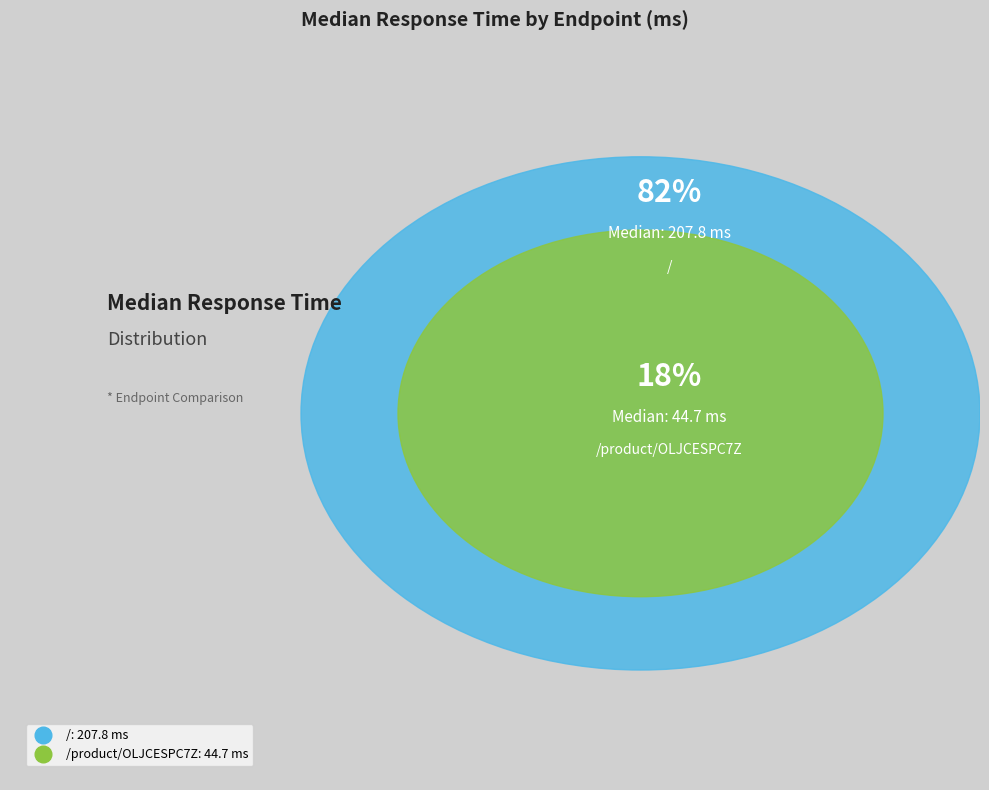

Count the number of slices in the pie.

2